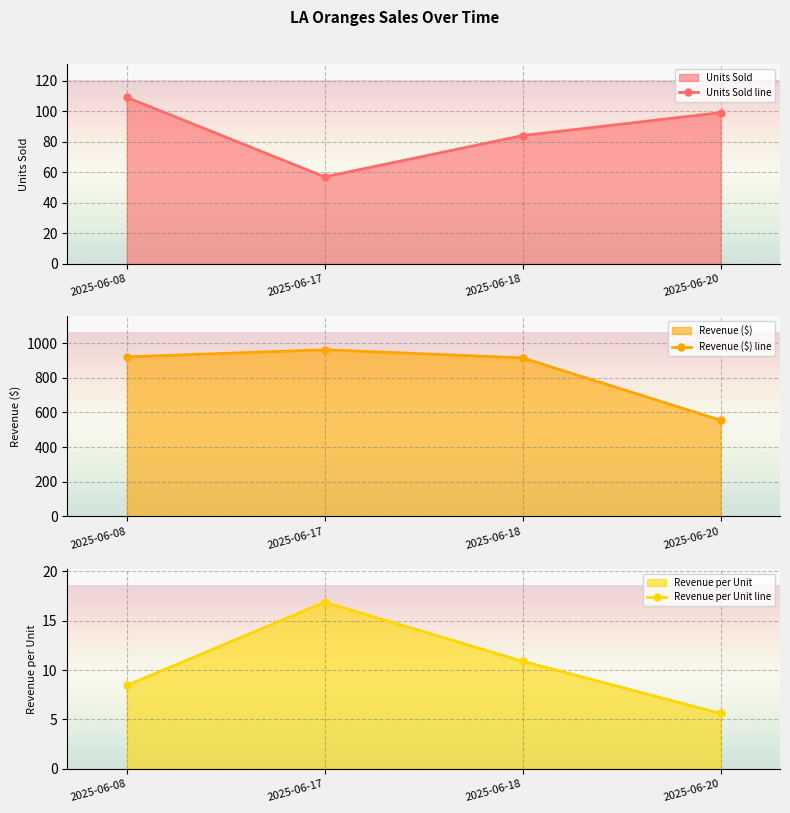

The value of Units Sold line at 2025-06-17 is 57.0. True or false?

True